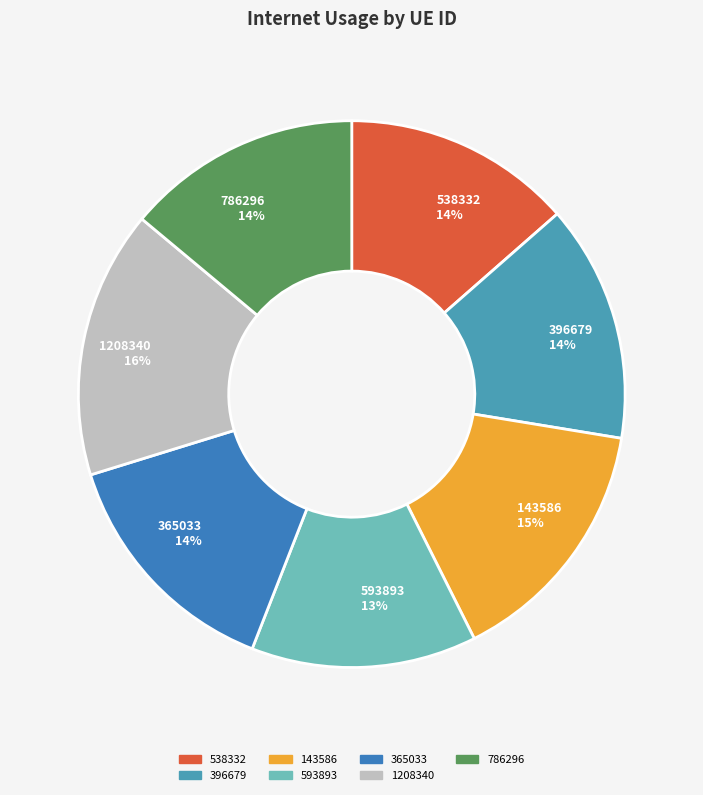

Count the number of slices in the pie.

7